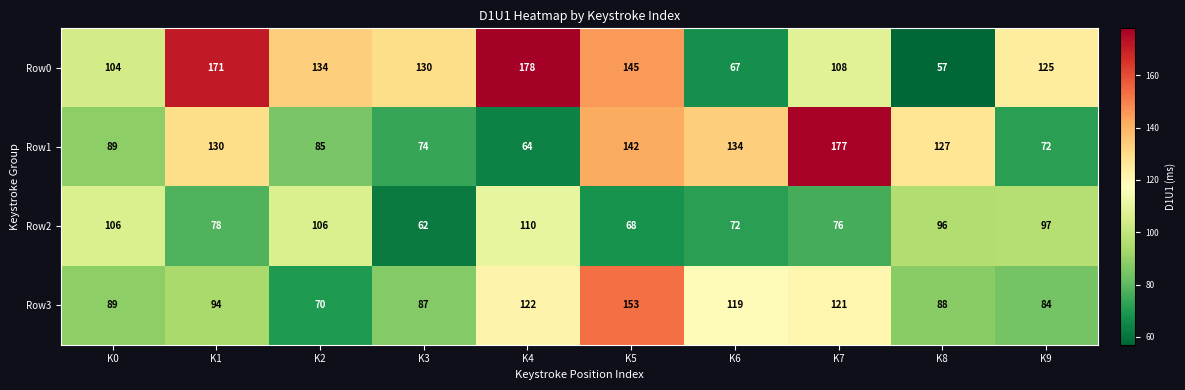

Which series has the widest spread of values?

Row0